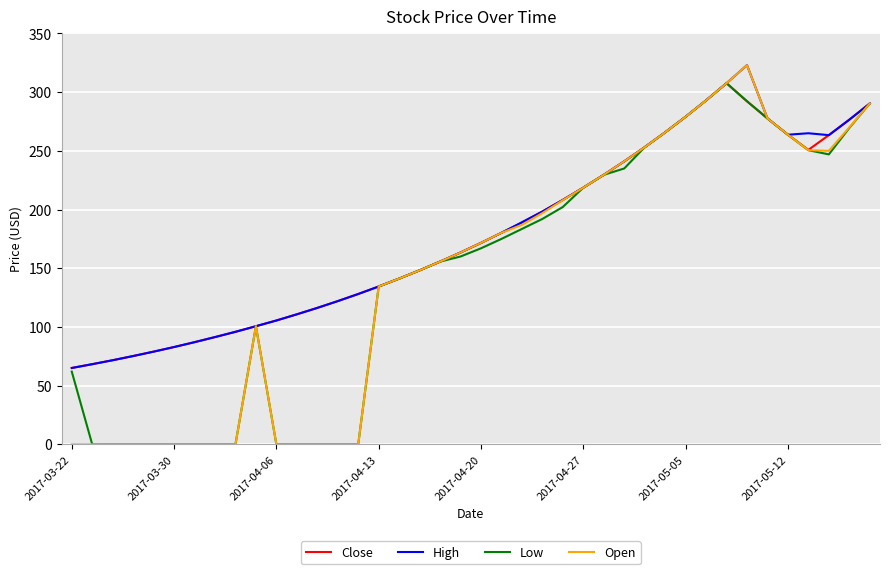

Which series has the largest range (max minus min)?

Open